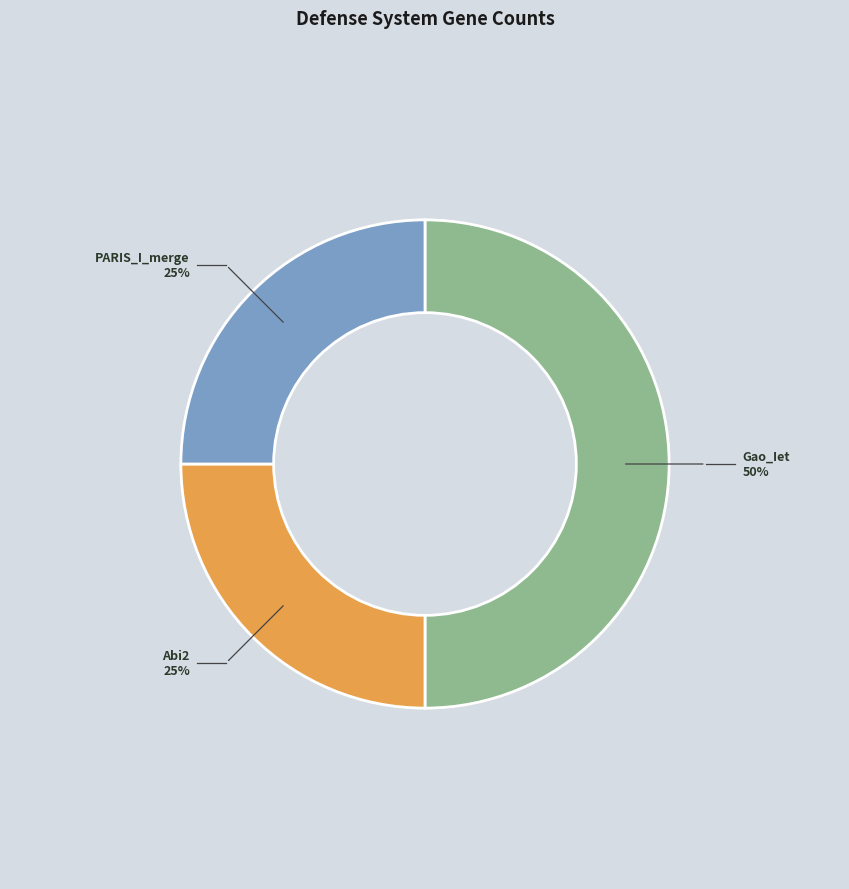

To the nearest percent, what is the average slice percentage?

33%